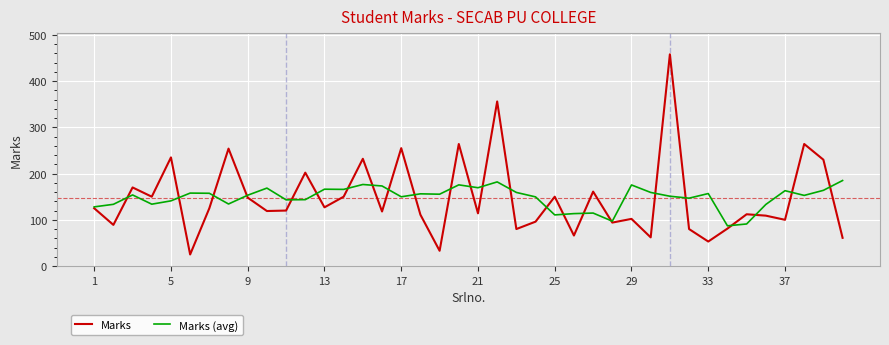

Rank the series by their maximum value, from lowest to highest.

Marks (avg), Marks